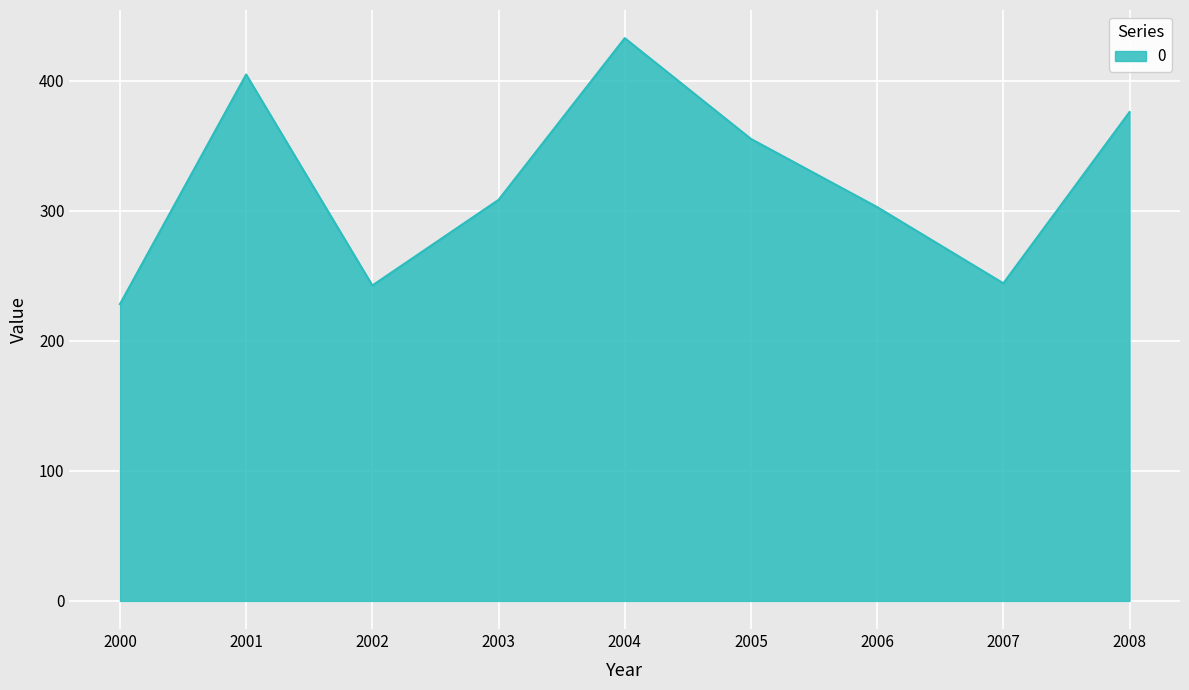

At which category does the chart reach its peak across all series?

2004